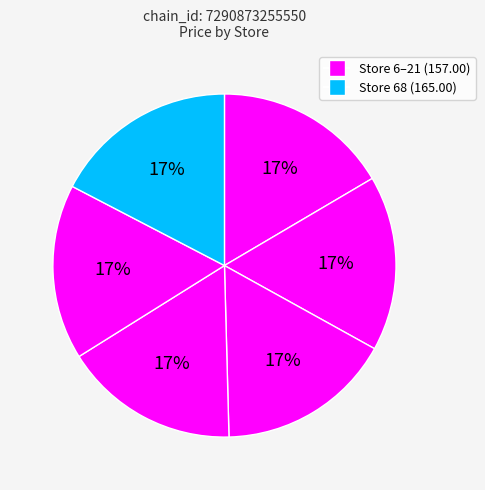

How many segments does this pie chart have?

6